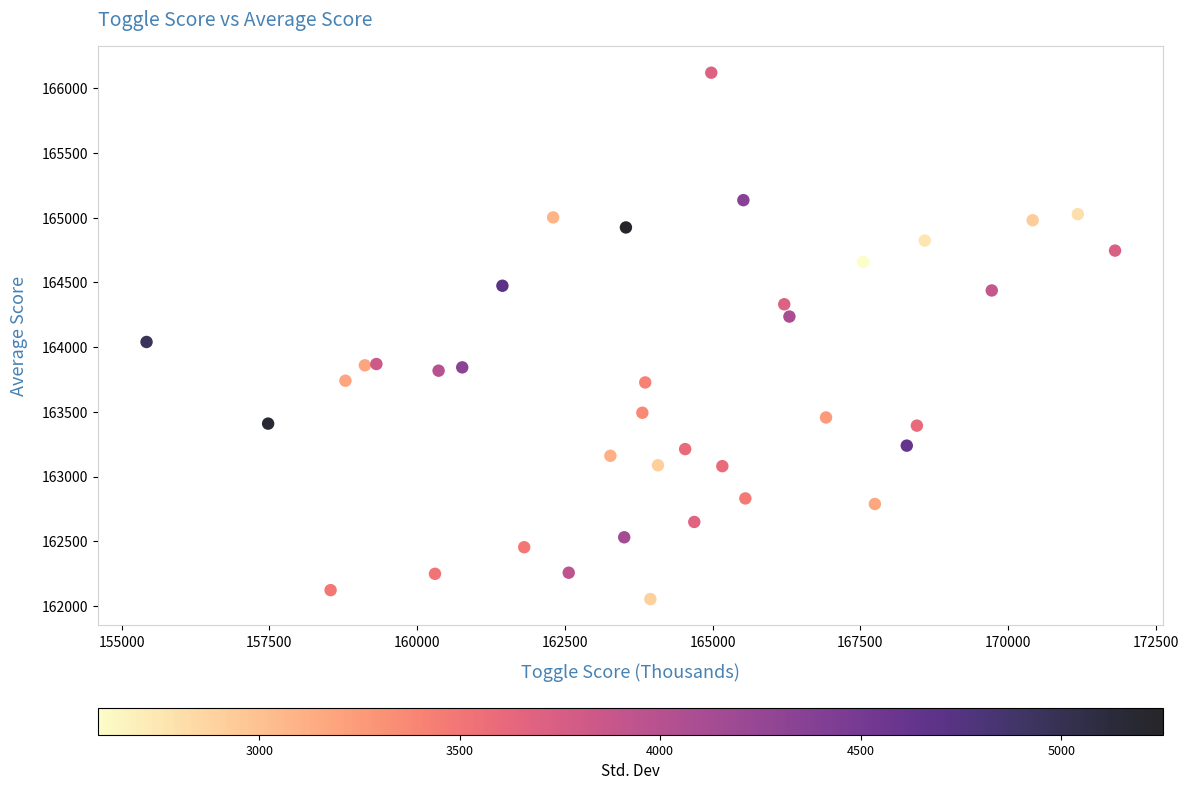

What Y value in the scatter plot is closest to 164086?

164039.9